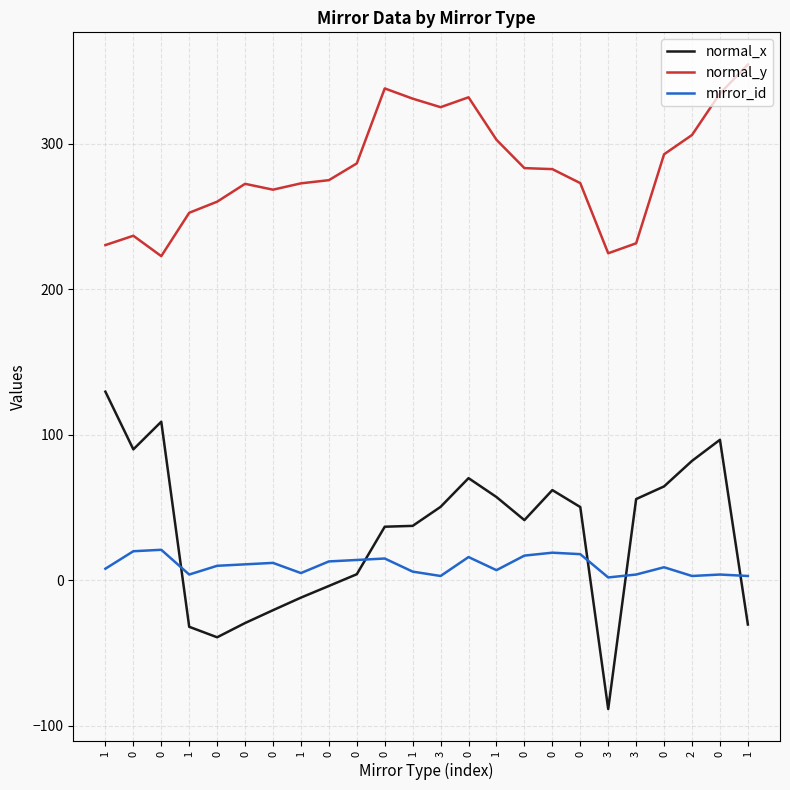

True or false: normal_y and normal_x cross at least once.

False